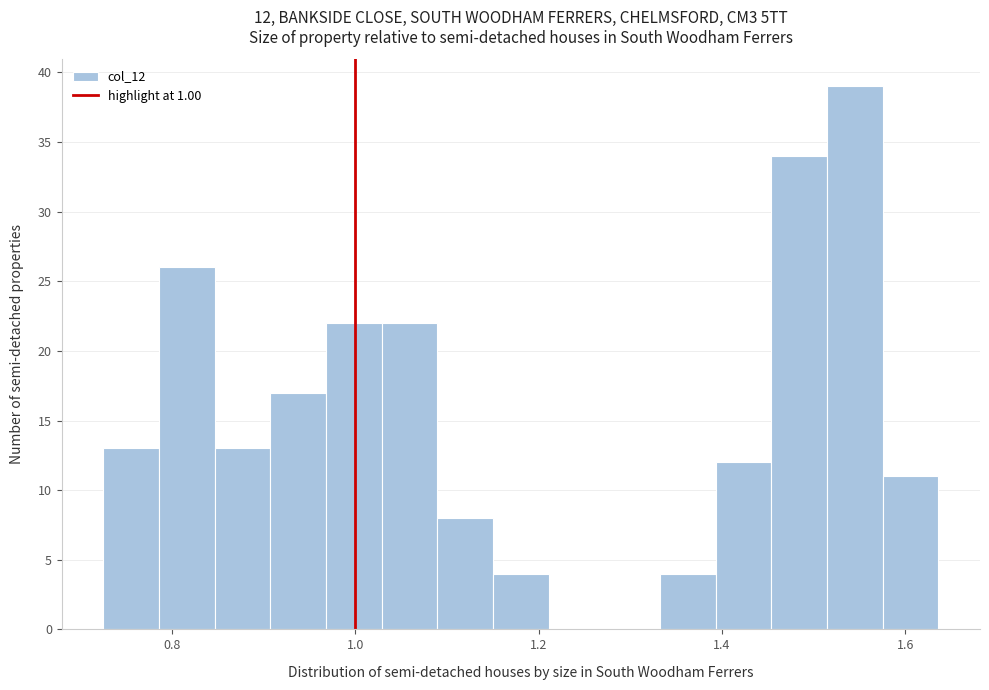

Around what value on the x-axis is the tallest bar? Give the approximate position of its centre, as read against the axis.

1.54